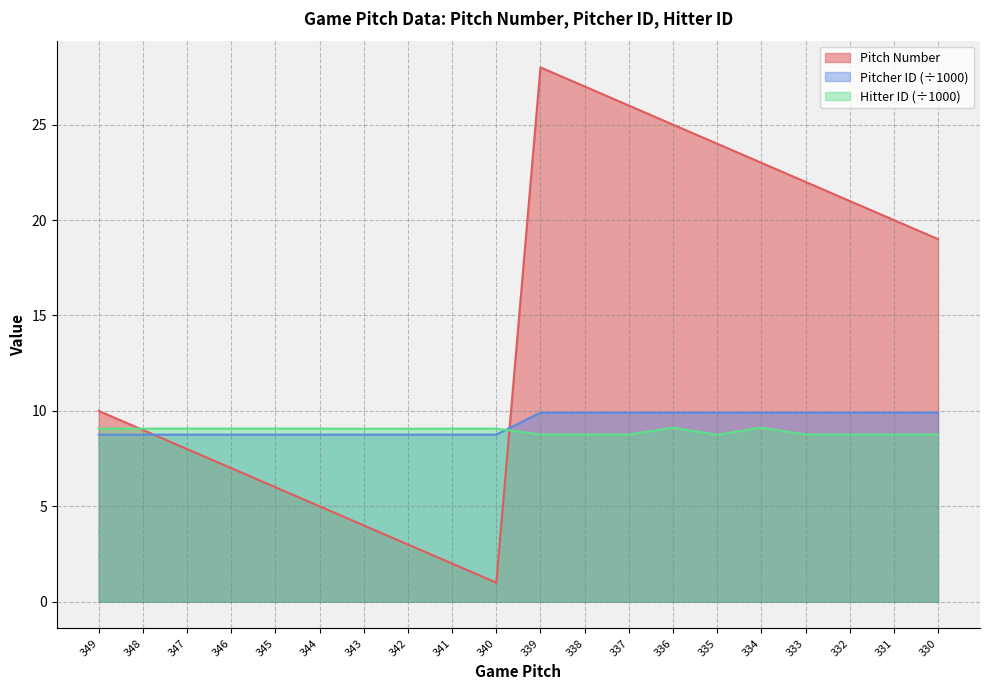

Reading right to left, transcribe all the data shown in this chart.

Pitch Number: 19.0	20.0	21.0	22.0	23.0	24.0	25.0	26.0	27.0	28.0	1.0	2.0	3.0	4.0	5.0	6.0	7.0	8.0	9.0	10.0
Pitcher ID: 9.9	9.9	9.9	9.9	9.9	9.9	9.9	9.9	9.9	9.9	8.8	8.8	8.8	8.8	8.8	8.8	8.8	8.8	8.8	8.8
Hitter ID: 8.8	8.8	8.8	8.8	9.1	8.7	9.1	8.8	8.8	8.8	9.1	9.1	9.1	9.1	9.1	9.1	9.1	9.1	9.1	9.1